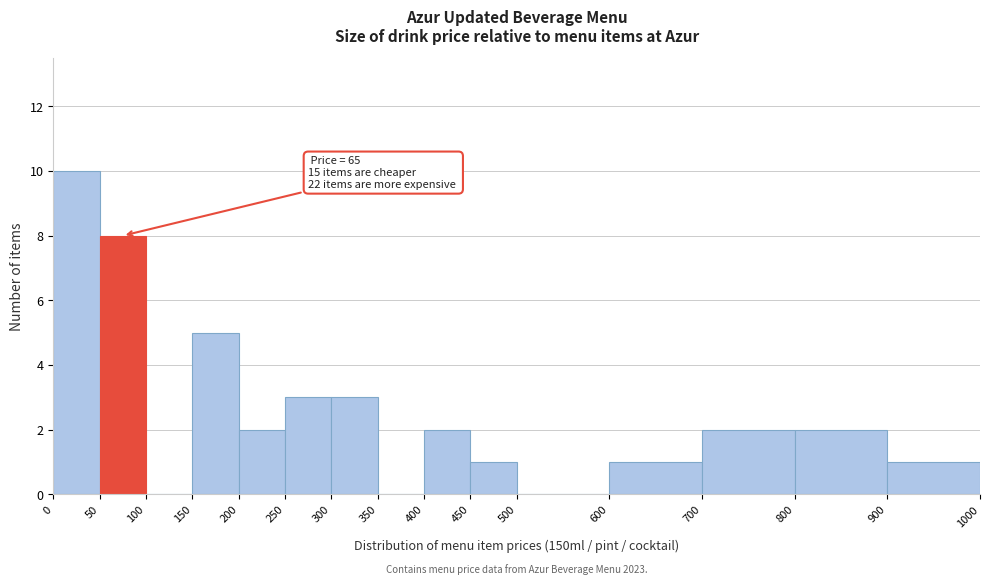

Over which range of the x-axis is the bar tallest?

0 to 50